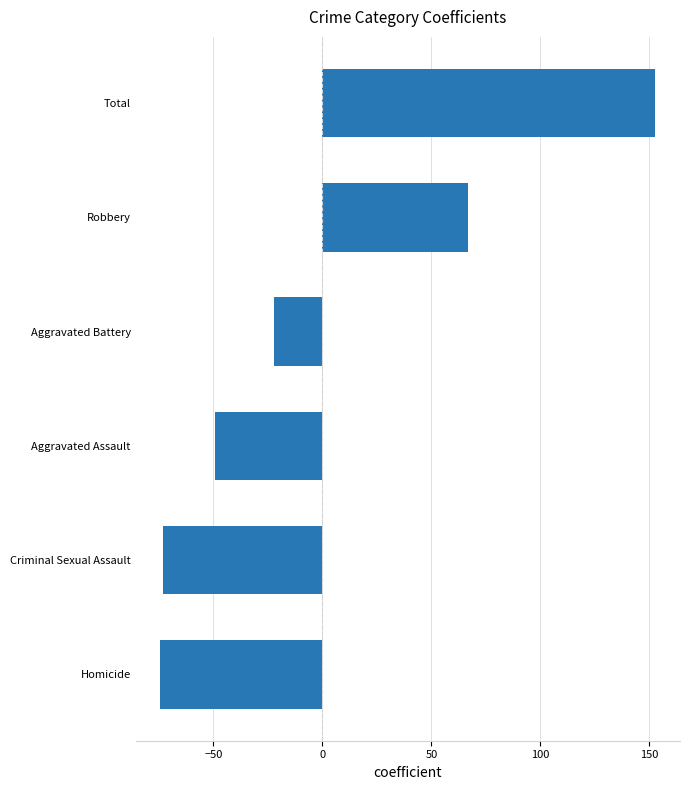

What is the change in value from Homicide to Aggravated Battery?

+52.0